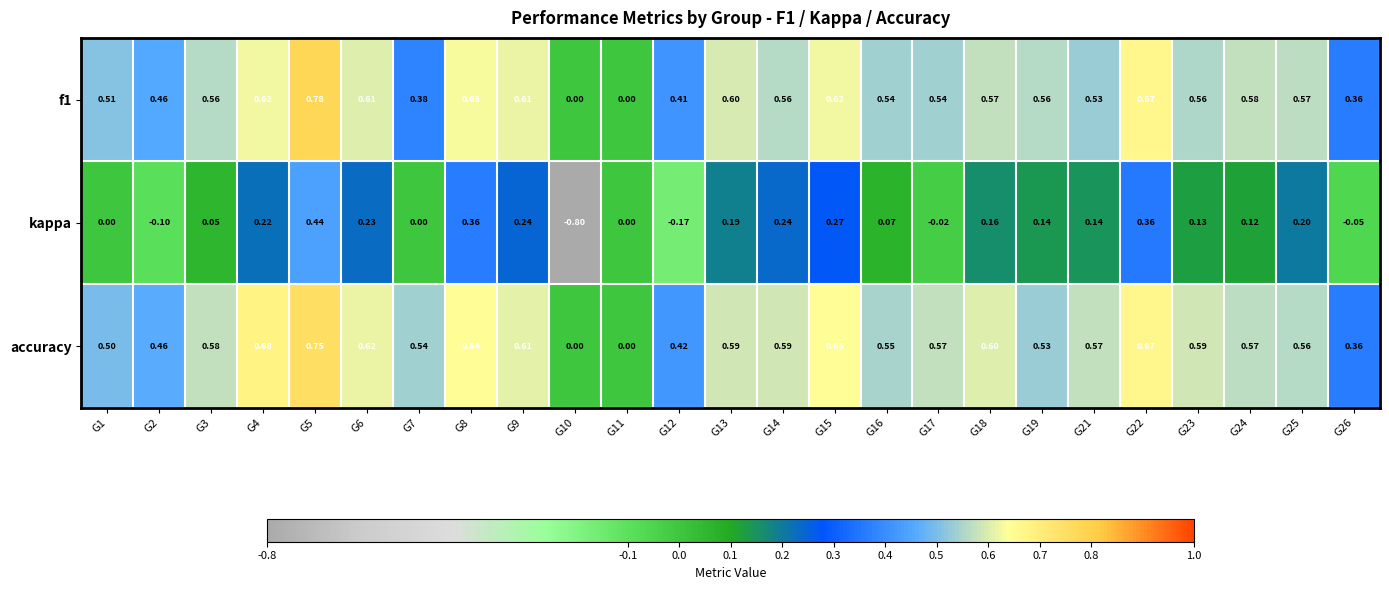

Rank the series at G23 from highest to lowest value.

accuracy, f1, kappa